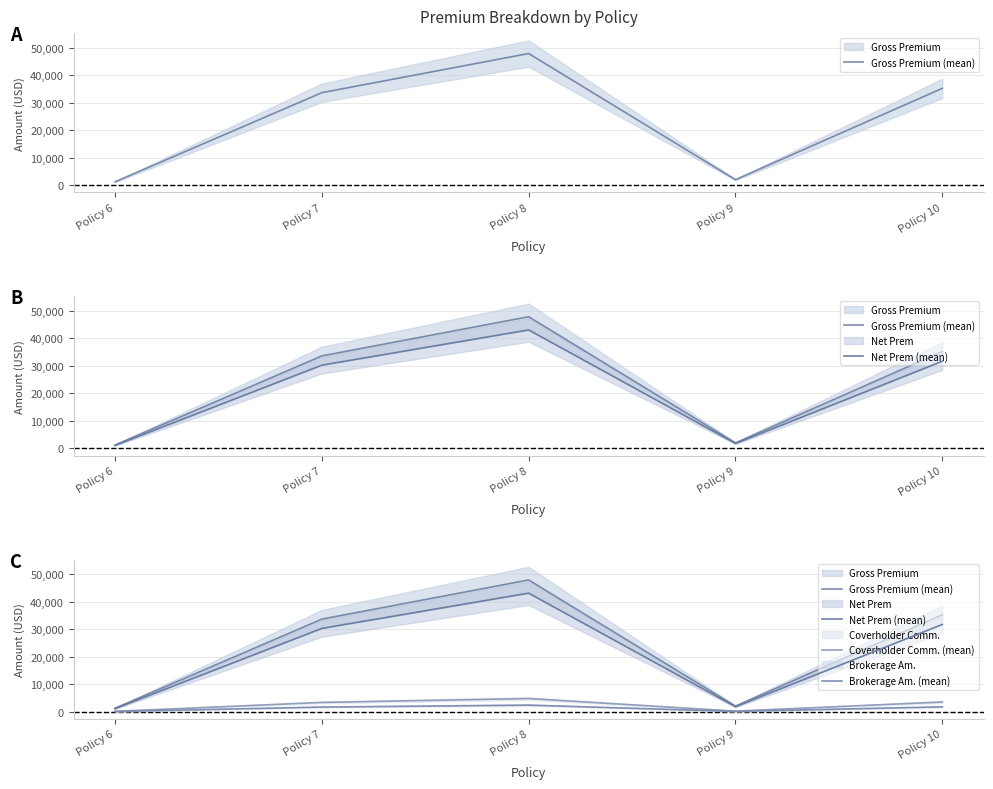

How many values in the Brokerage Am. (mean) series exceed 1682?

3